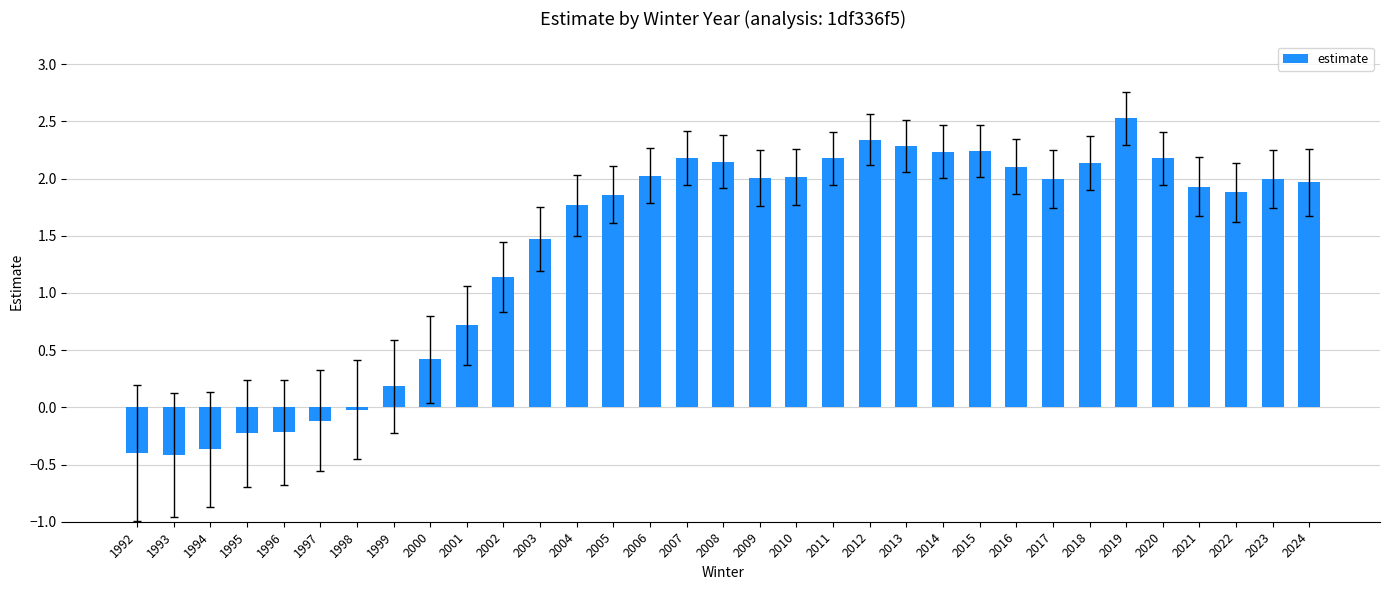

What is the change in value from 1999 to 2015?

+2.1